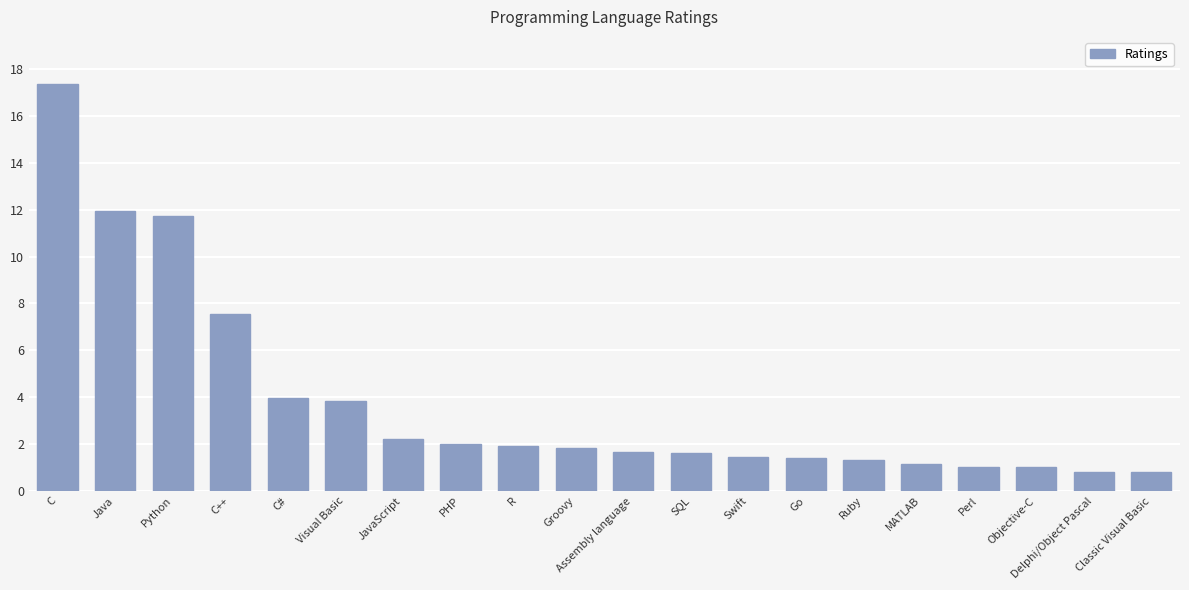

What is the sum of the values at Groovy and Objective-C?

2.8